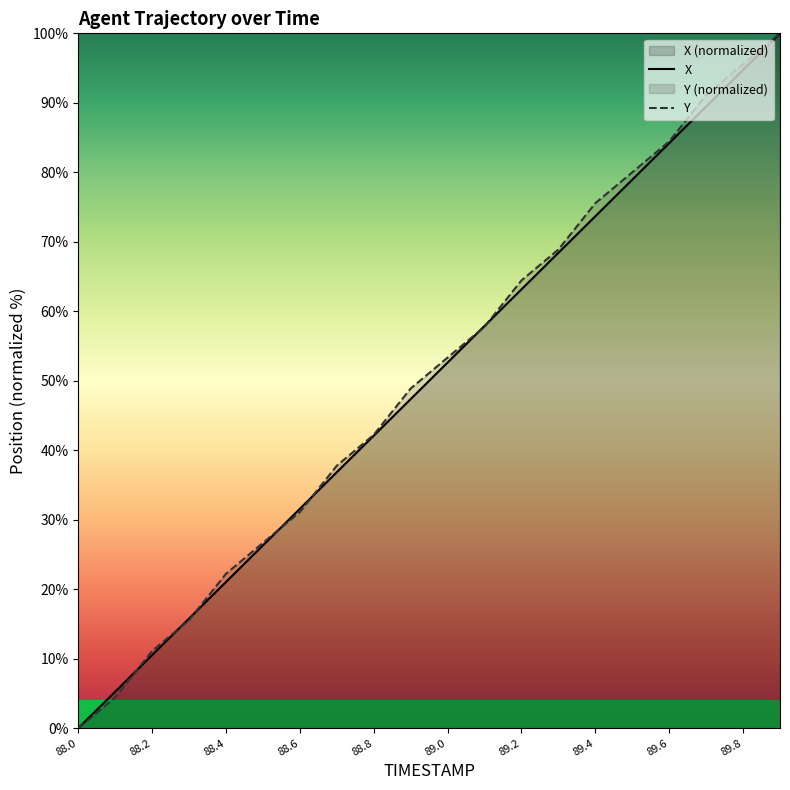

Reading left to right, transcribe all the data shown in this chart.

X: 88.0=0.0	88.1=5.3	88.2=10.5	88.3=15.8	88.4=21.0	88.5=26.3	88.6=31.6	88.7=36.8	88.8=42.1	88.9=47.4	89.0=52.6	89.1=57.9	89.2=63.2	89.3=68.4	89.4=73.7	89.5=78.9	89.6=84.2	89.7=89.5	89.8=94.7	89.9=100.0
Y: 88.0=0.0	88.1=4.4	88.2=11.1	88.3=15.6	88.4=22.2	88.5=26.7	88.6=31.1	88.7=37.8	88.8=42.2	88.9=48.9	89.0=53.3	89.1=57.8	89.2=64.4	89.3=68.9	89.4=75.6	89.5=80.0	89.6=84.4	89.7=91.1	89.8=95.6	89.9=100.0